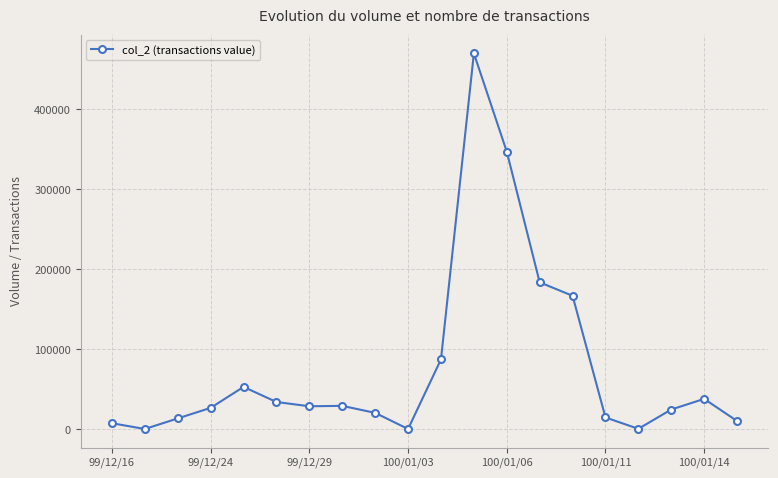

What is the maximum value shown in the chart?

469890